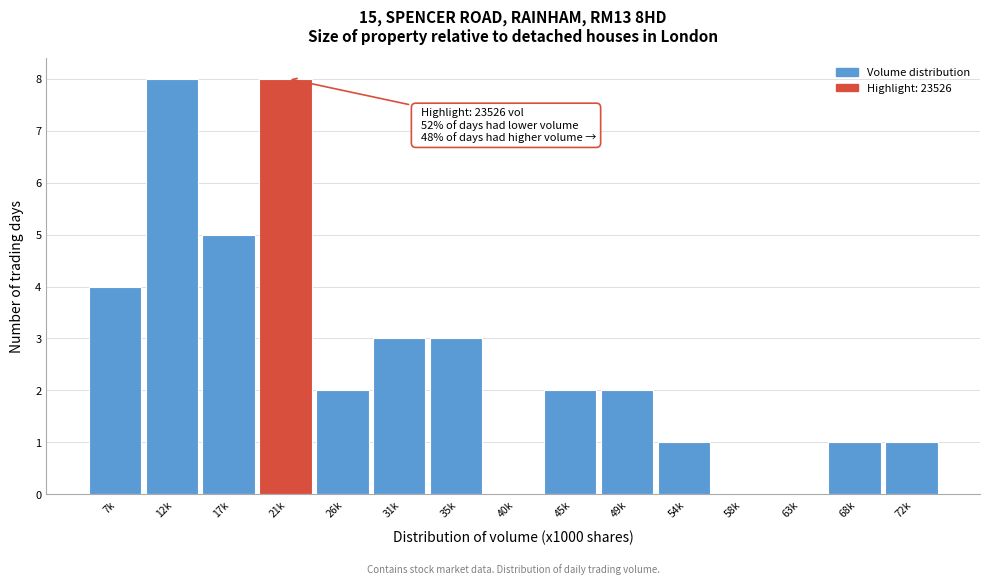

Reading left to right, extract all data points from this chart.

7k=4	12k=8	17k=5	21k=8	26k=2	31k=3	35k=3	40k=0	45k=2	49k=2	54k=1	58k=0	63k=0	68k=1	72k=1